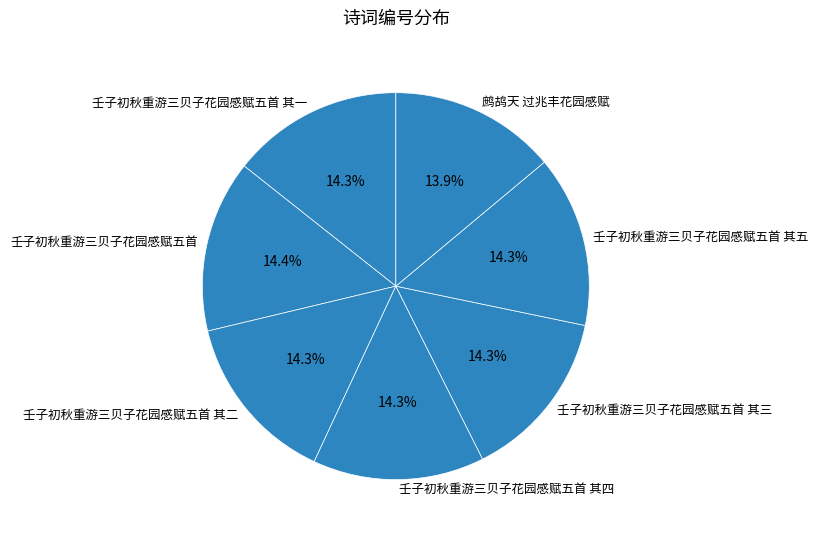

What percentage is NOT represented by 鹧鸪天 过兆丰花园感赋?

86.1%